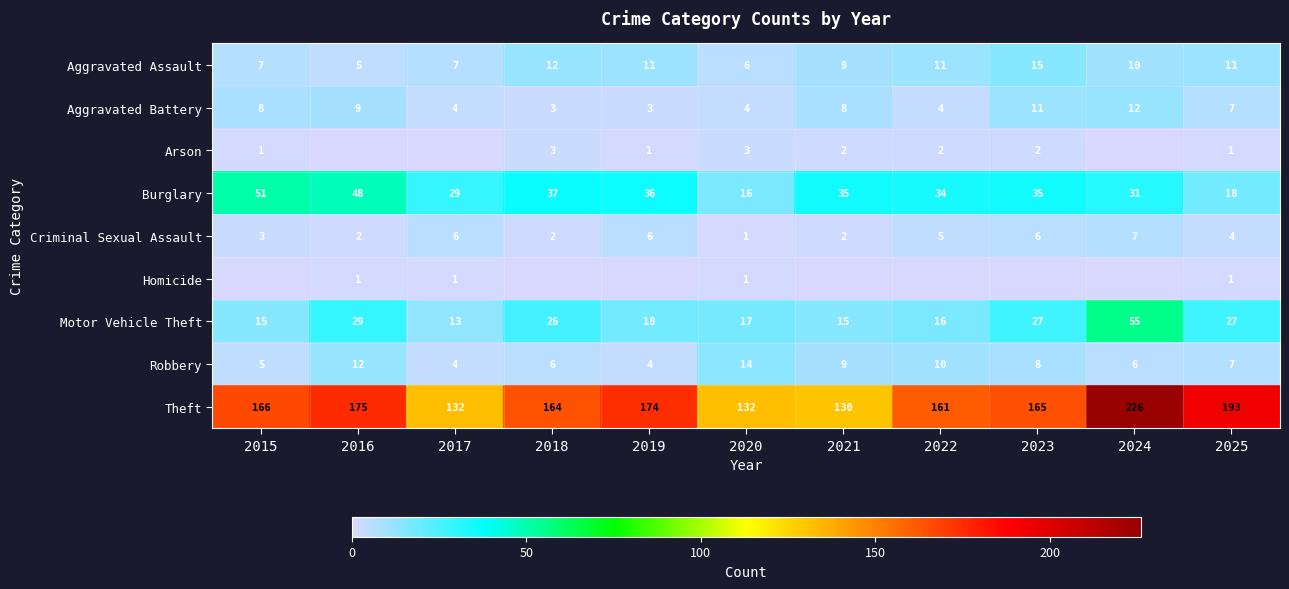

At 2019, list the series in order from smallest to largest.

Homicide, Arson, Aggravated Battery, Robbery, Criminal Sexual Assault, Aggravated Assault, Motor Vehicle Theft, Burglary, Theft